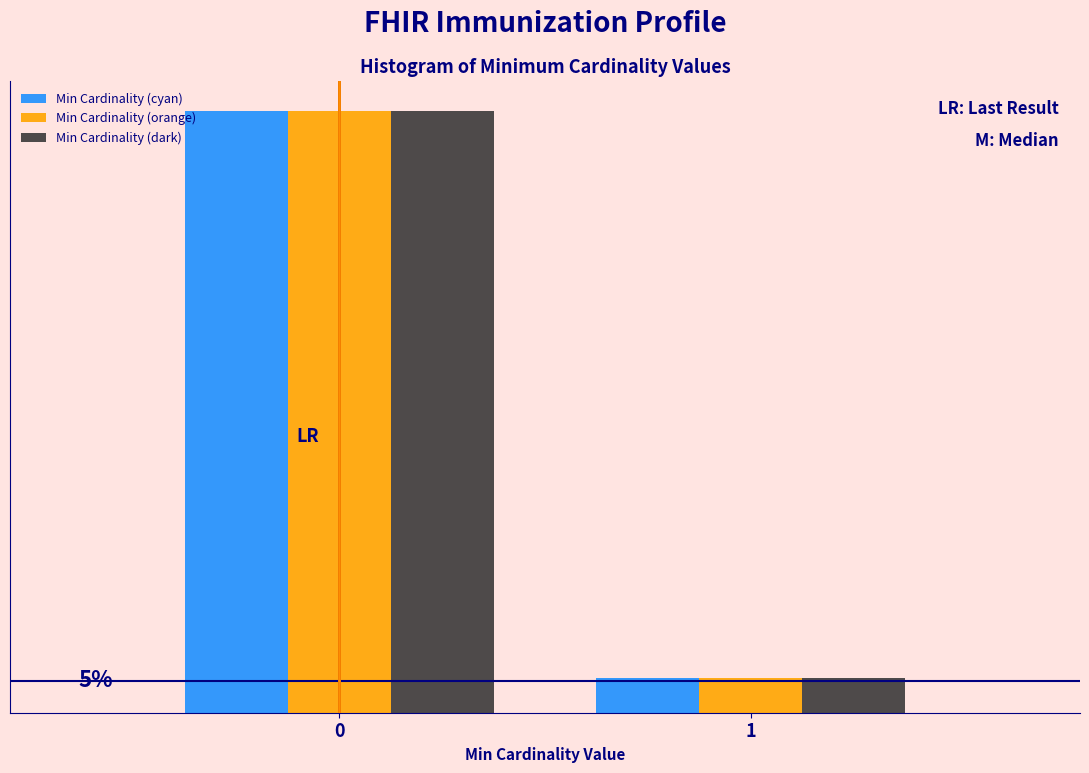

What are all the series names shown in the legend?

Min Cardinality (cyan), Min Cardinality (orange), Min Cardinality (dark)